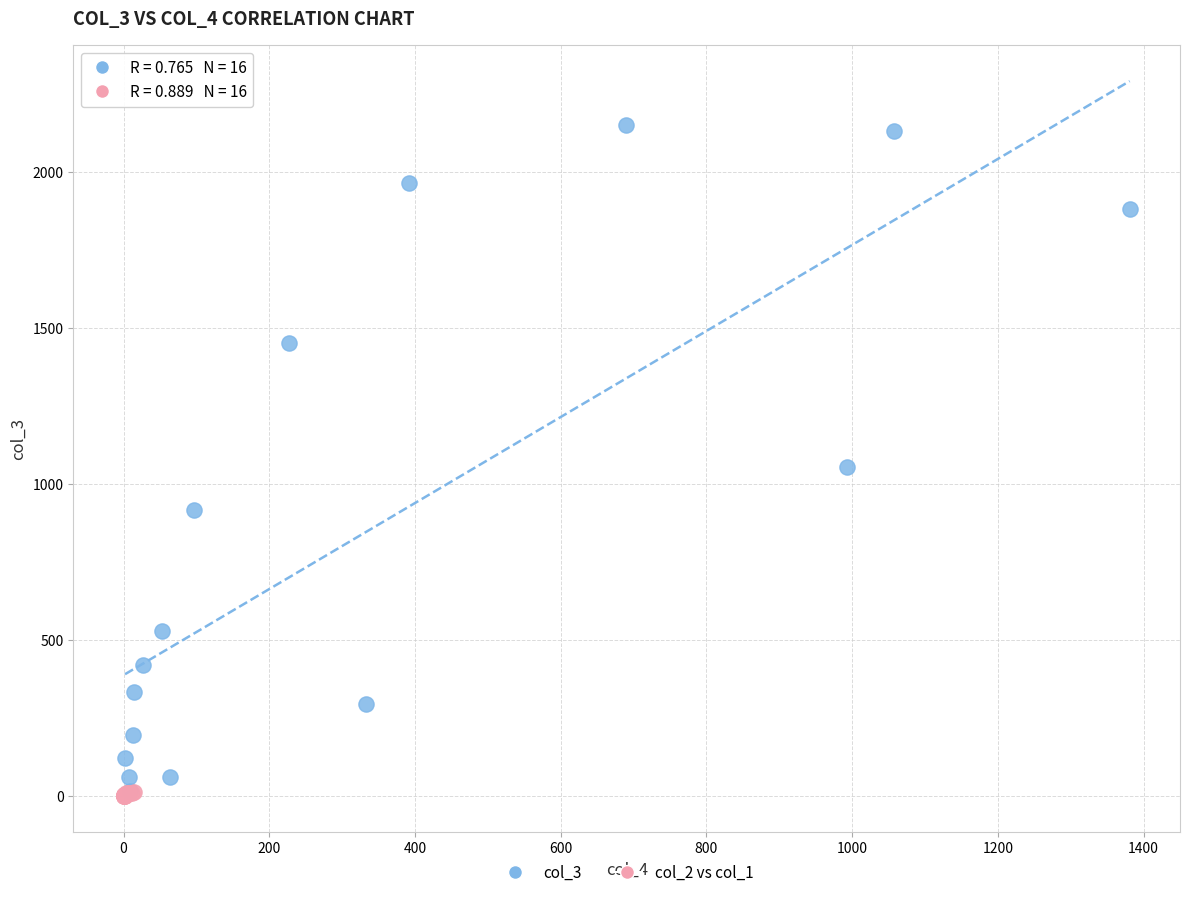

Which series contains the highest Y value?

col_3